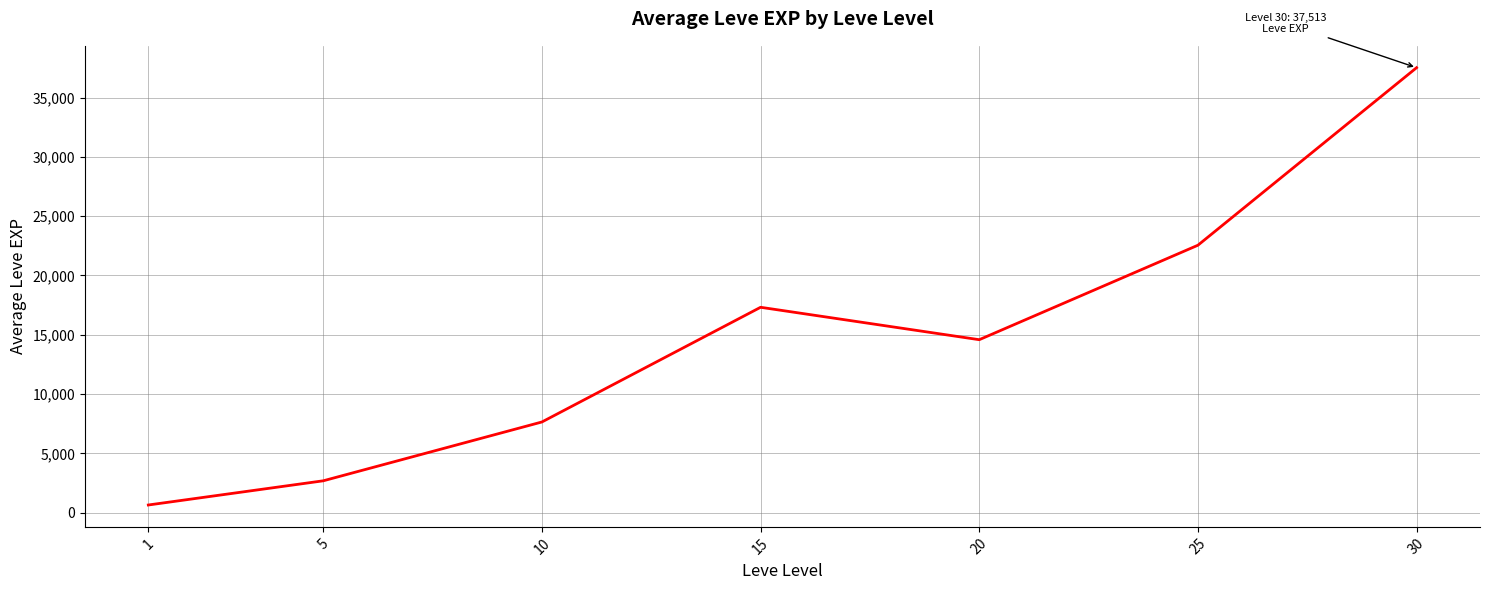

Where is the first local maximum?

15